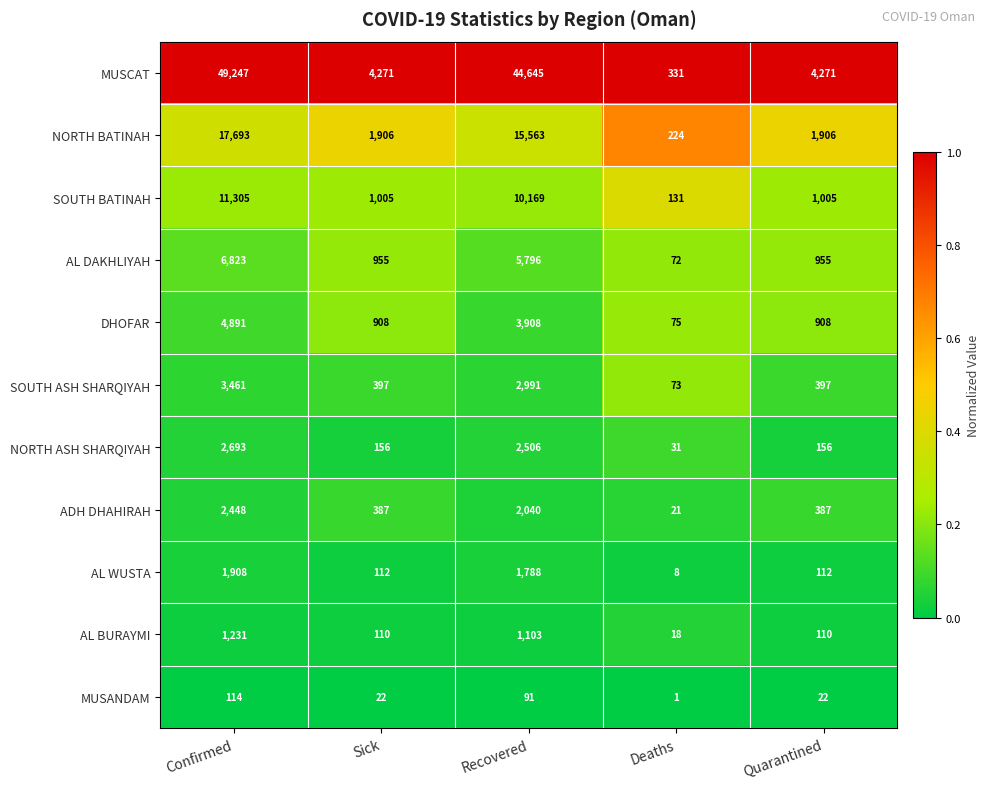

Rank the series by their maximum value, from highest to lowest.

MUSCAT, NORTH BATINAH, SOUTH BATINAH, AL DAKHLIYAH, DHOFAR, SOUTH ASH SHARQIYAH, NORTH ASH SHARQIYAH, ADH DHAHIRAH, AL WUSTA, AL BURAYMI, MUSANDAM